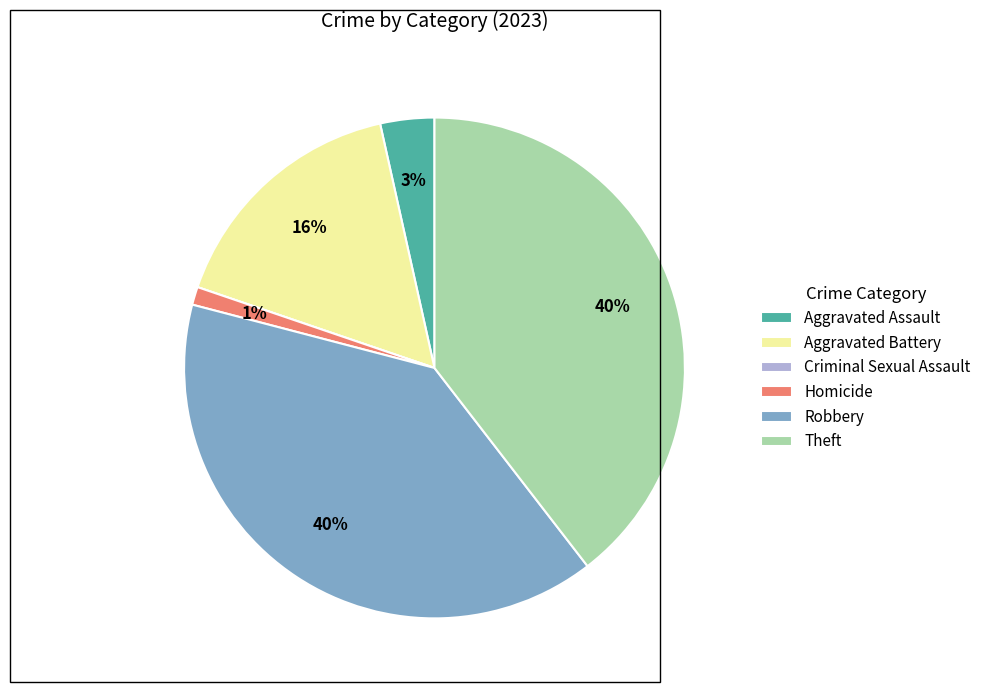

Is Robbery the majority of the pie?

No